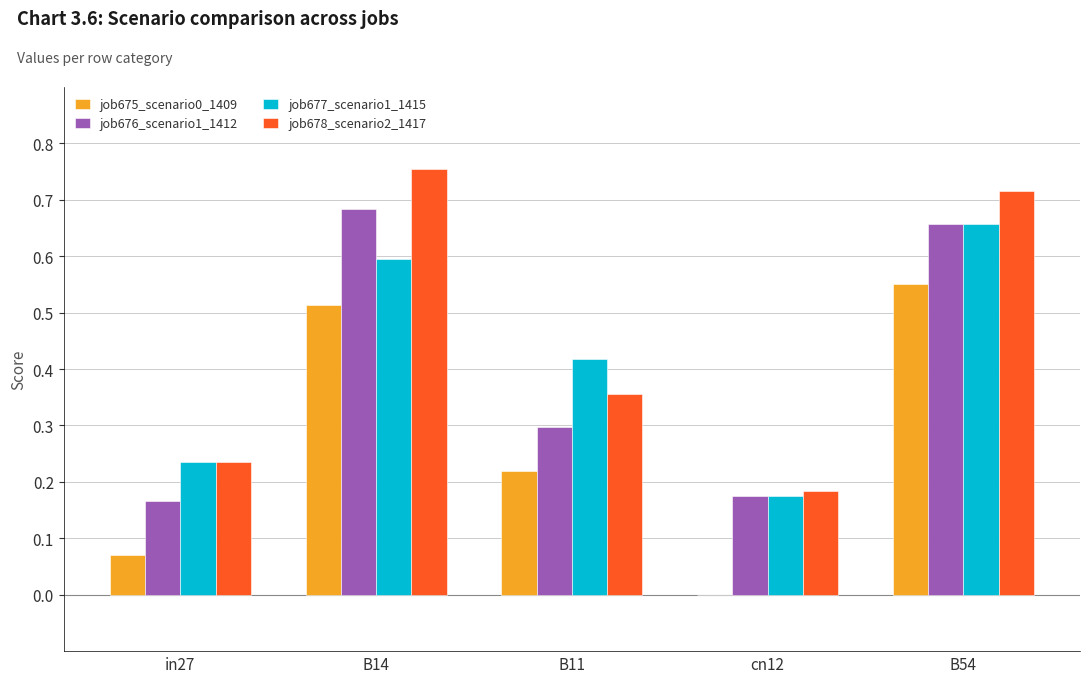

What is the sum of all job678_scenario2_1417 values?

2.2